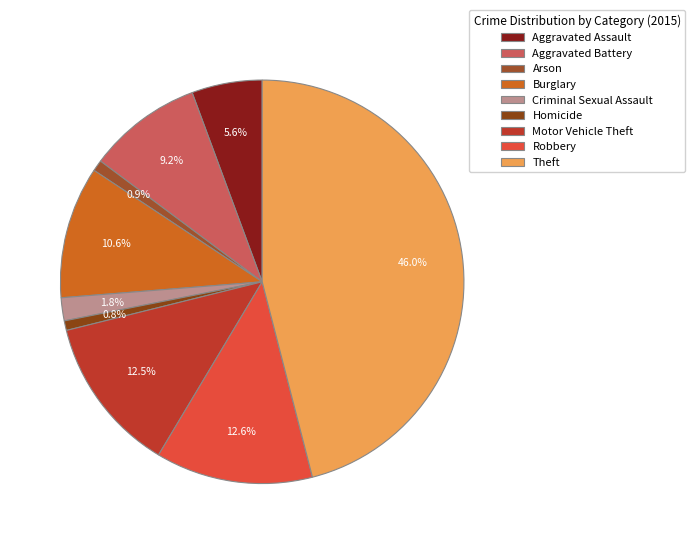

Which slice is the largest?

Theft